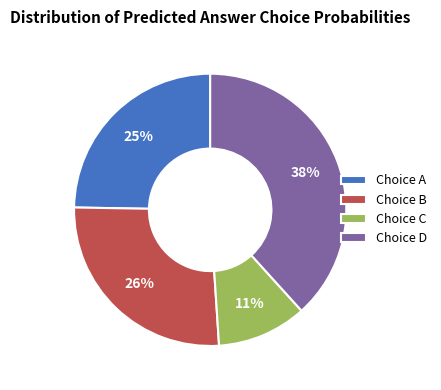

Is it true that Choice C is 22% of the pie?

False